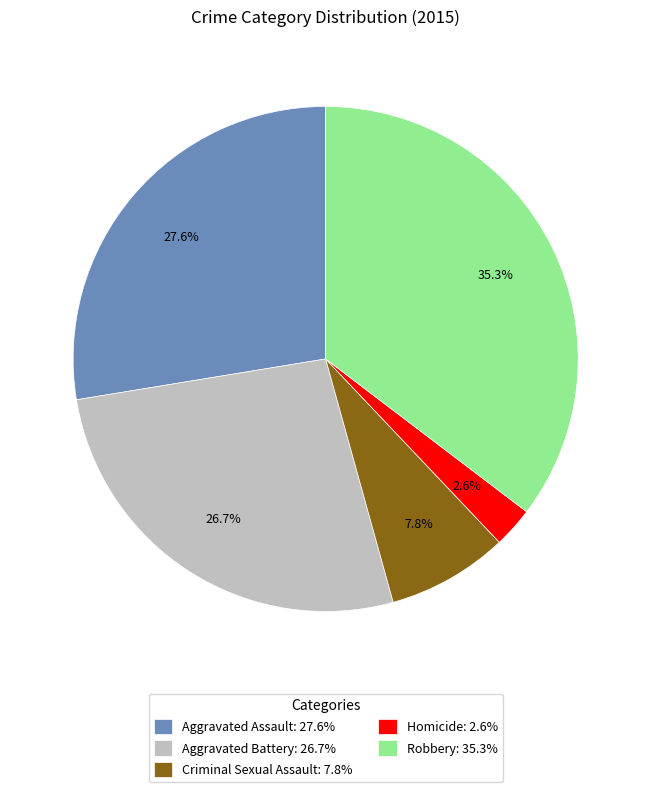

What percentage is the Criminal Sexual Assault slice, to the nearest percent?

8%